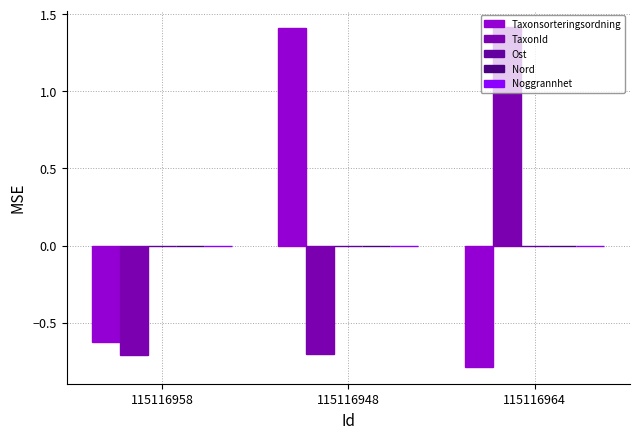

How many bars are there in total?

6